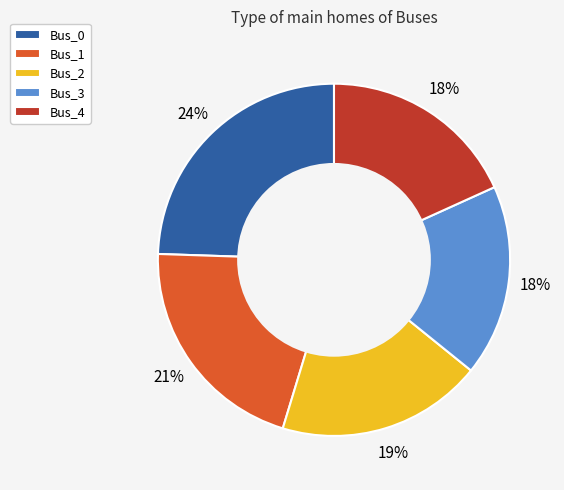

How many segments does this pie chart have?

5